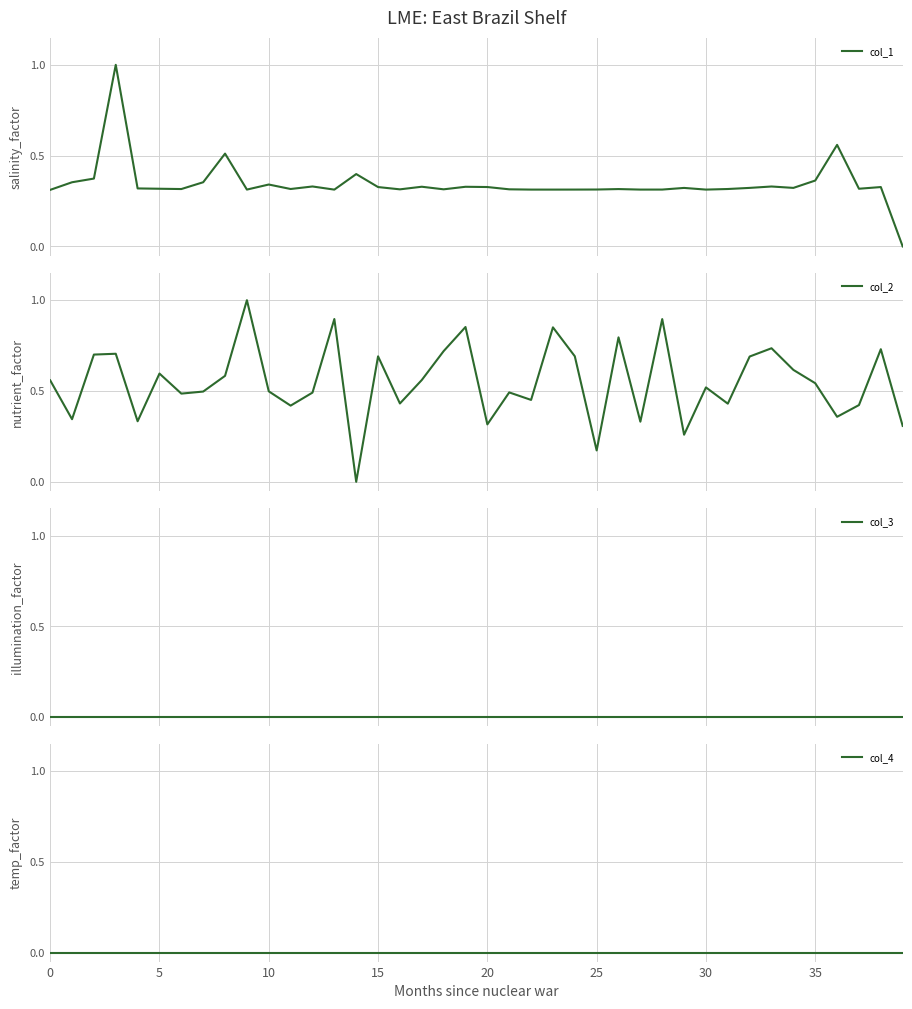

True or false: col_1 and col_3 cross at least once.

False